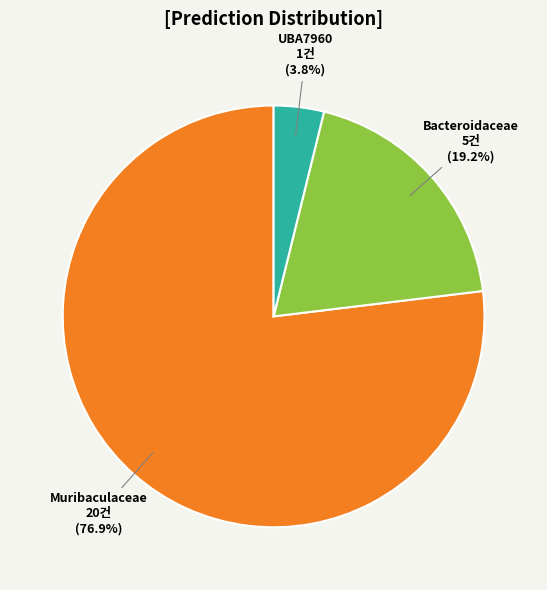

Is there any slice that represents more than half of the pie?

Yes